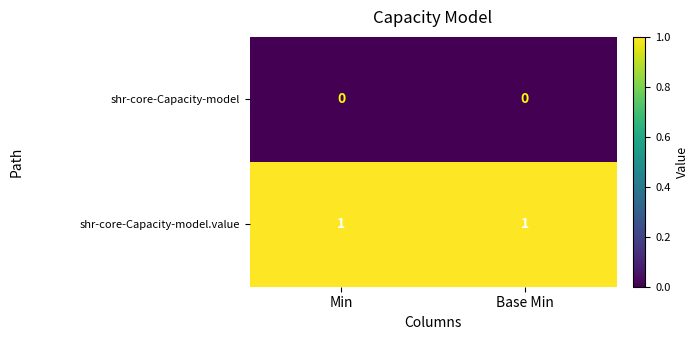

Reading right to left, transcribe all the data shown in this chart.

shr-core-Capacity-model: 0	0
shr-core-Capacity-model.value: 1	1